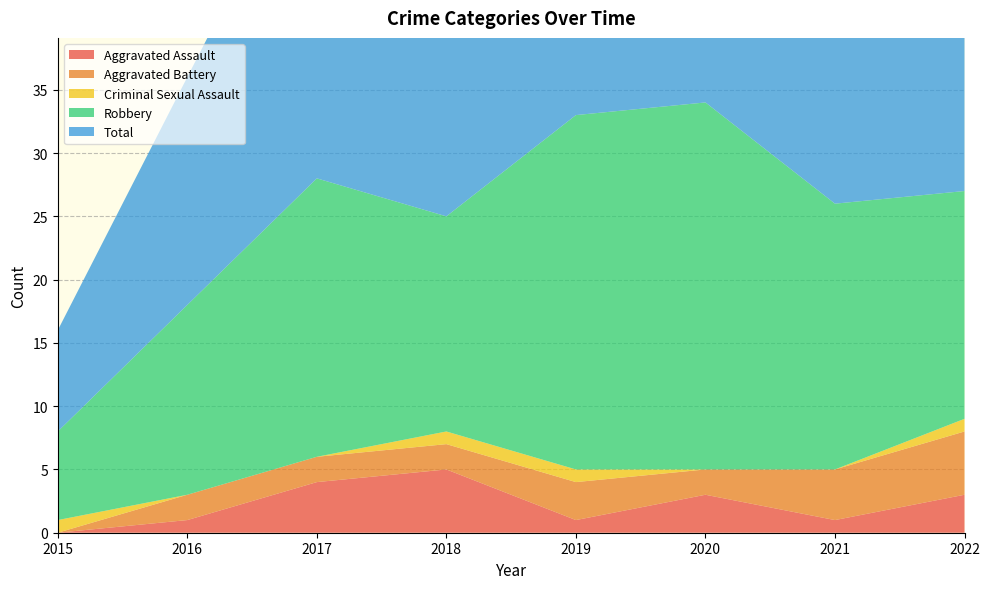

Reading left to right, list all the values displayed in this chart.

Aggravated Assault: 2015=0	2016=1	2017=4	2018=5	2019=1	2020=3	2021=1	2022=3
Aggravated Battery: 2015=0	2016=2	2017=2	2018=2	2019=3	2020=2	2021=4	2022=5
Criminal Sexual Assault: 2015=1	2016=0	2017=0	2018=1	2019=1	2020=0	2021=0	2022=1
Robbery: 2015=7	2016=15	2017=22	2018=17	2019=28	2020=29	2021=21	2022=18
Total: 2015=8	2016=18	2017=28	2018=25	2019=33	2020=34	2021=26	2022=28